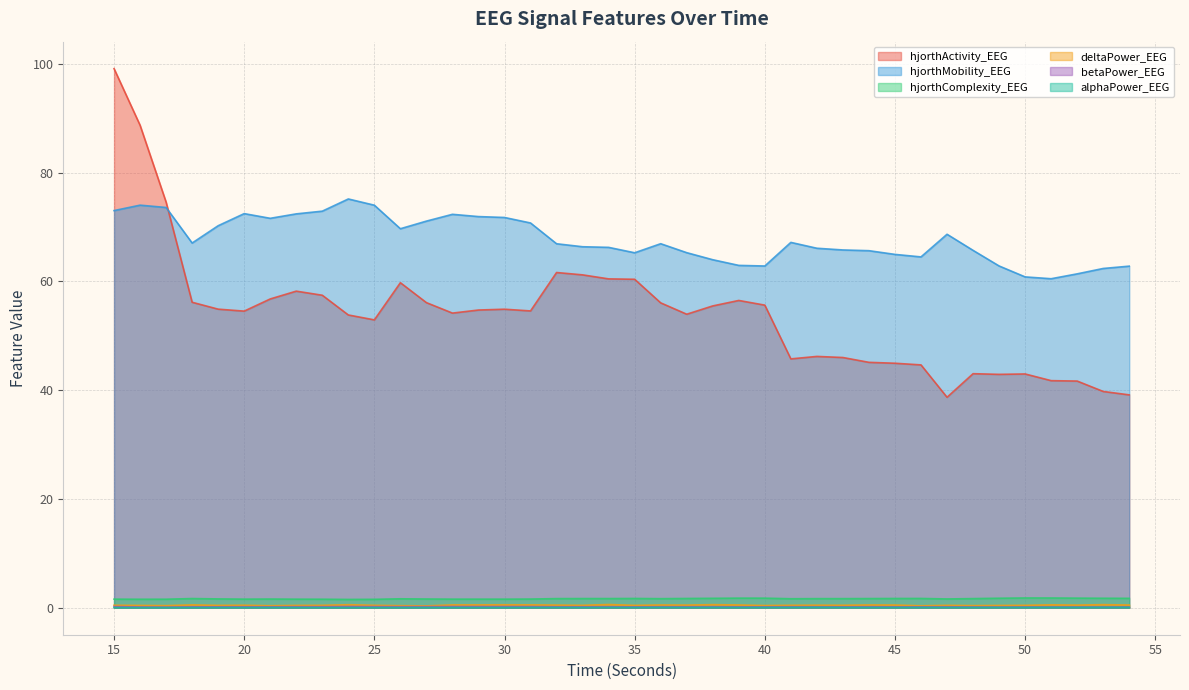

At which label does deltaPower_EEG reach its peak?

34